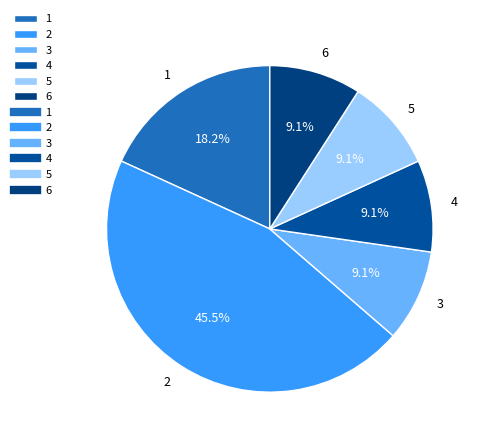

What is the largest slice in the pie chart?

2